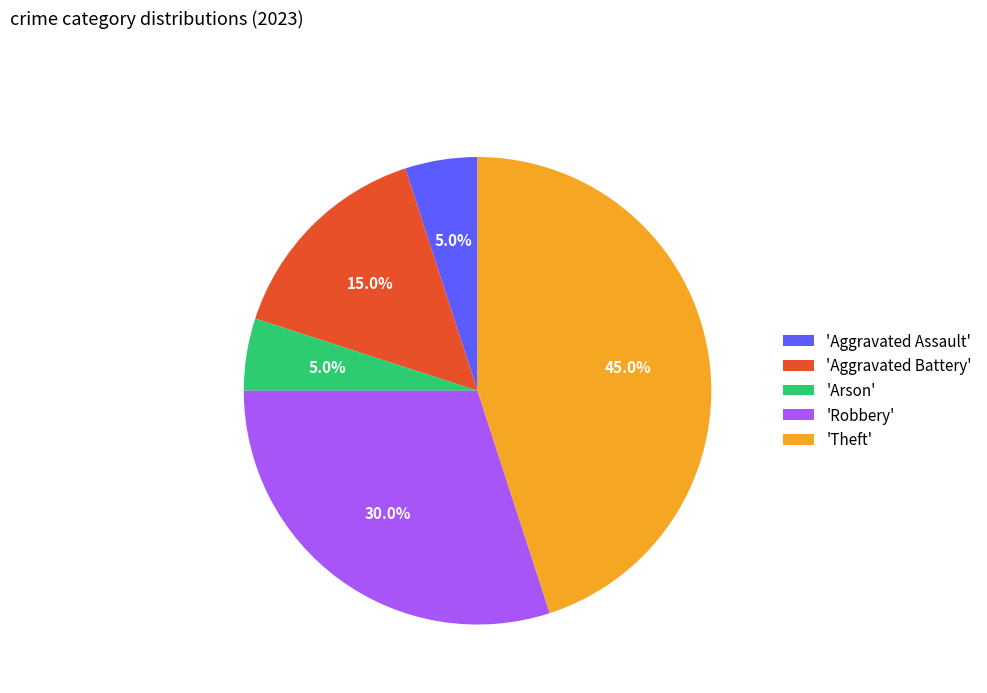

What is the largest slice in the pie chart?

'Theft'